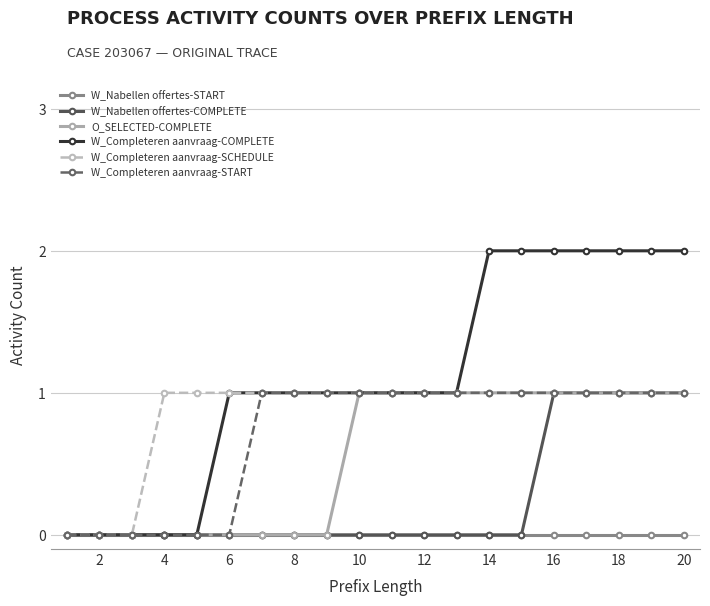

Which series has the widest spread of values?

W_Completeren aanvraag-COMPLETE